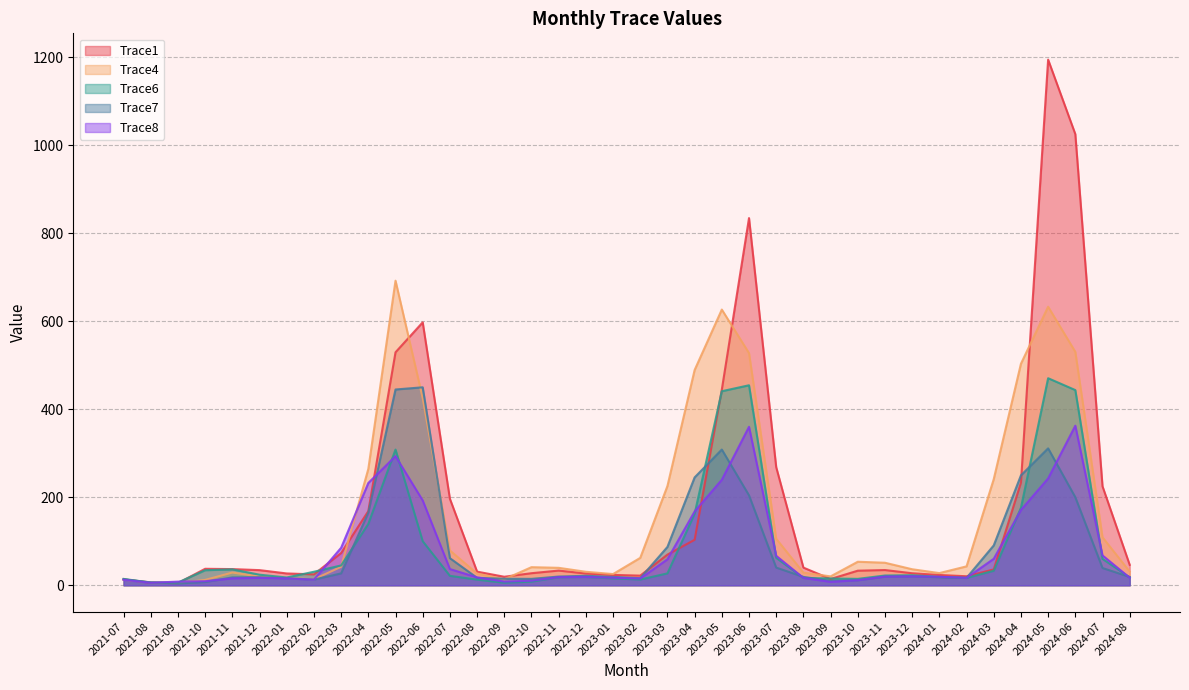

What is the label of the 35th point from the right?

2021-10